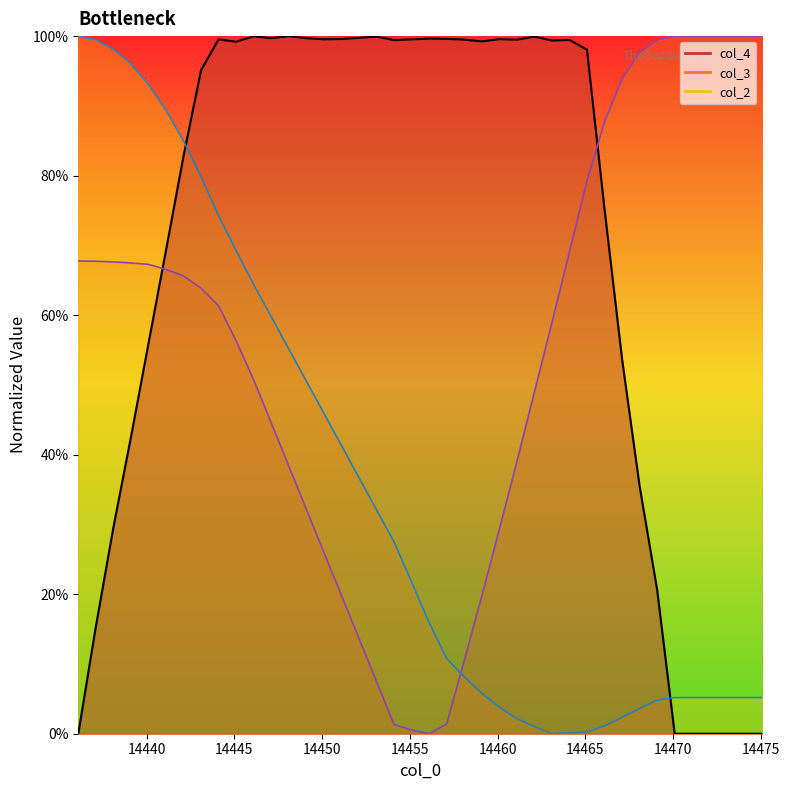

Count the number of data series in this chart.

3